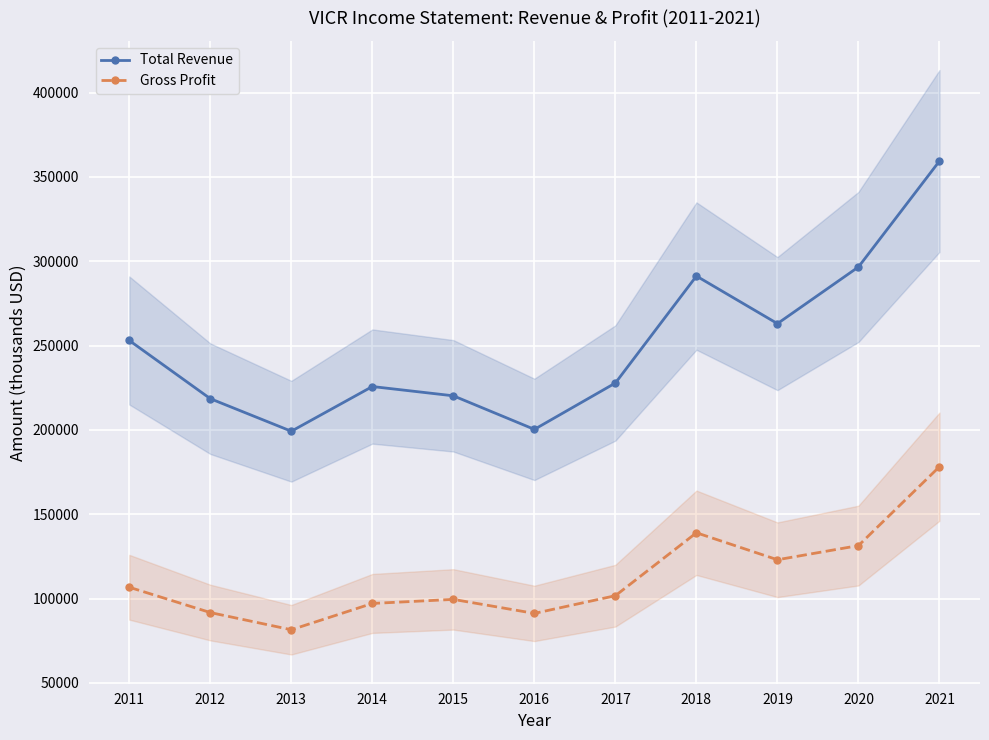

What are all the series names shown in the legend?

Total Revenue, Gross Profit